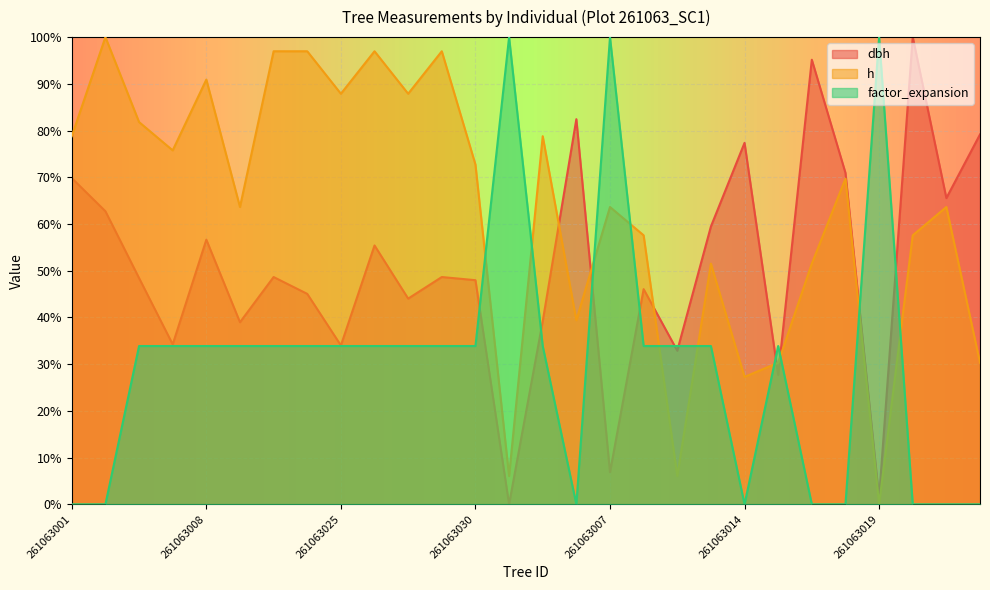

At which category does the chart reach its peak across all series?

261063021